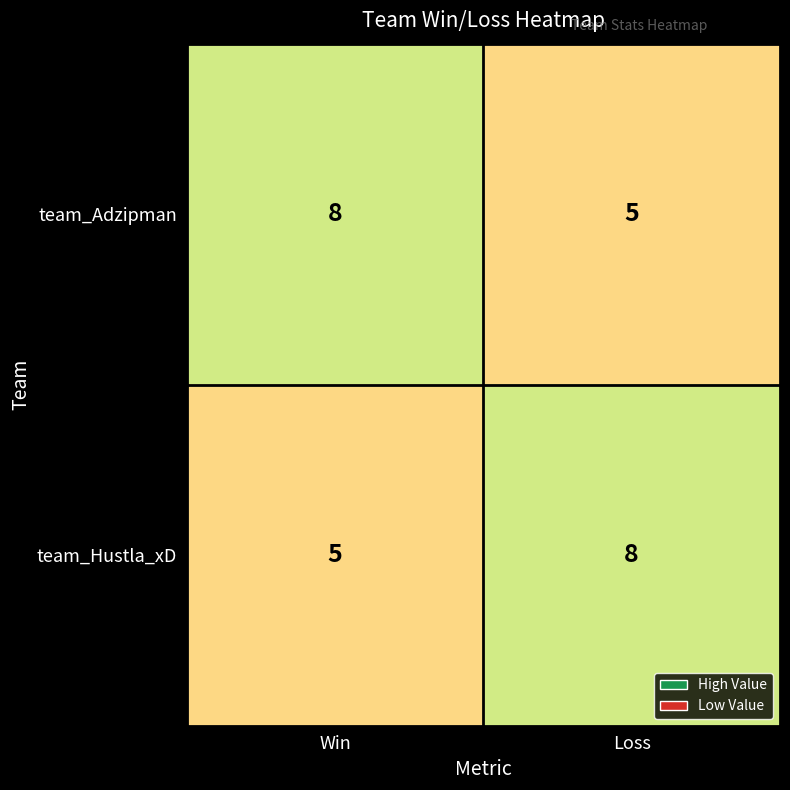

Is the value of team_Adzipman at Win greater than the value of team_Hustla_xD at Win?

Yes